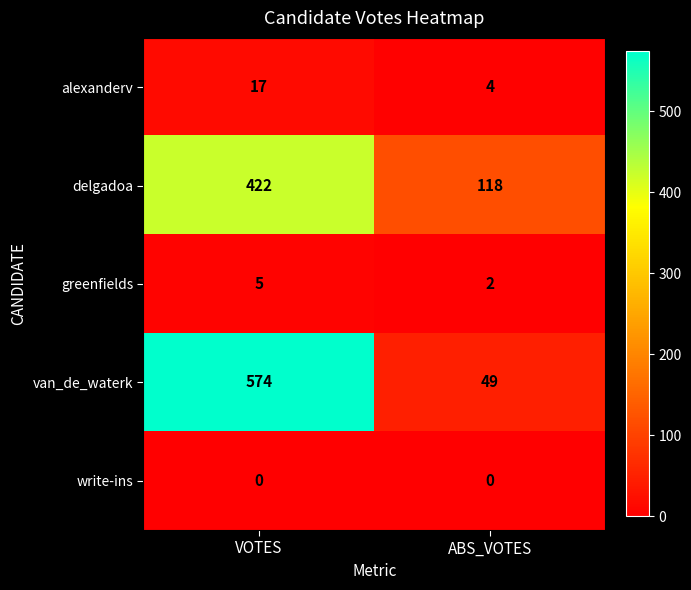

What is the sum of the delgadoa values at VOTES and ABS_VOTES?

540